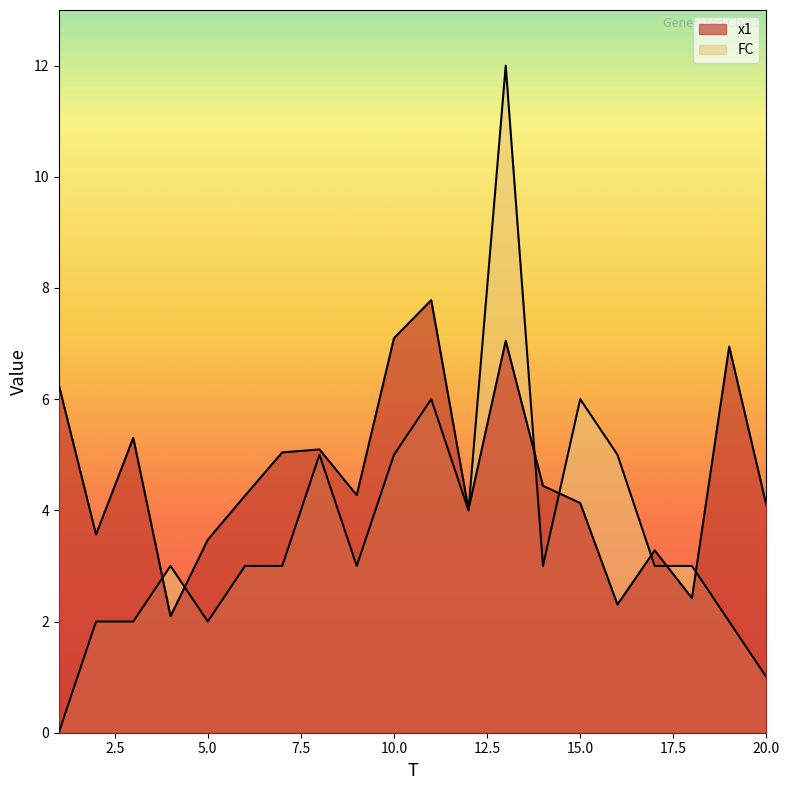

What is the average value of the FC series?

3.6